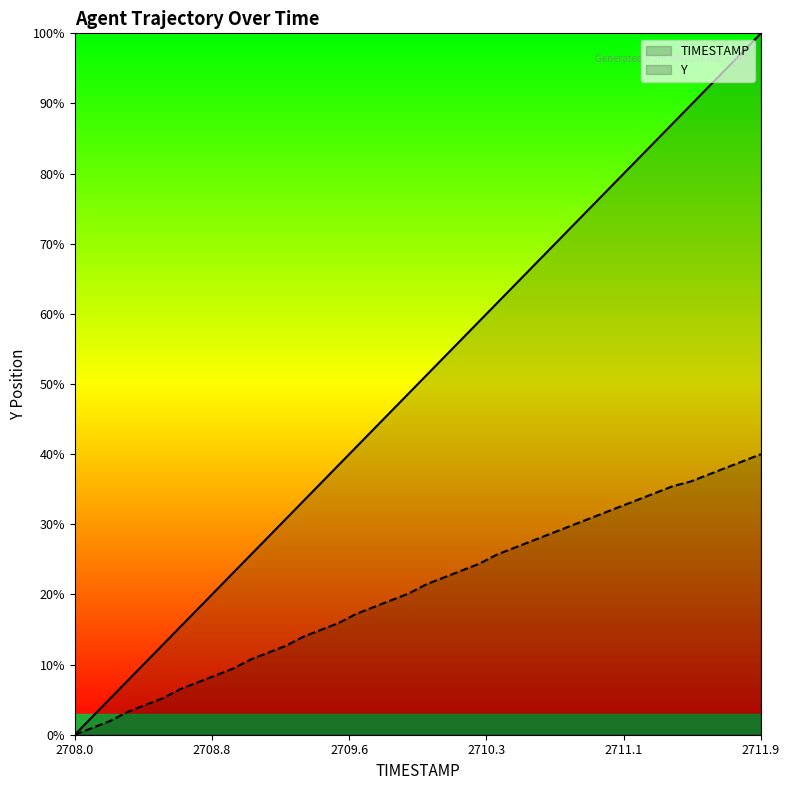

True or false: TIMESTAMP and Y intersect in this chart.

False